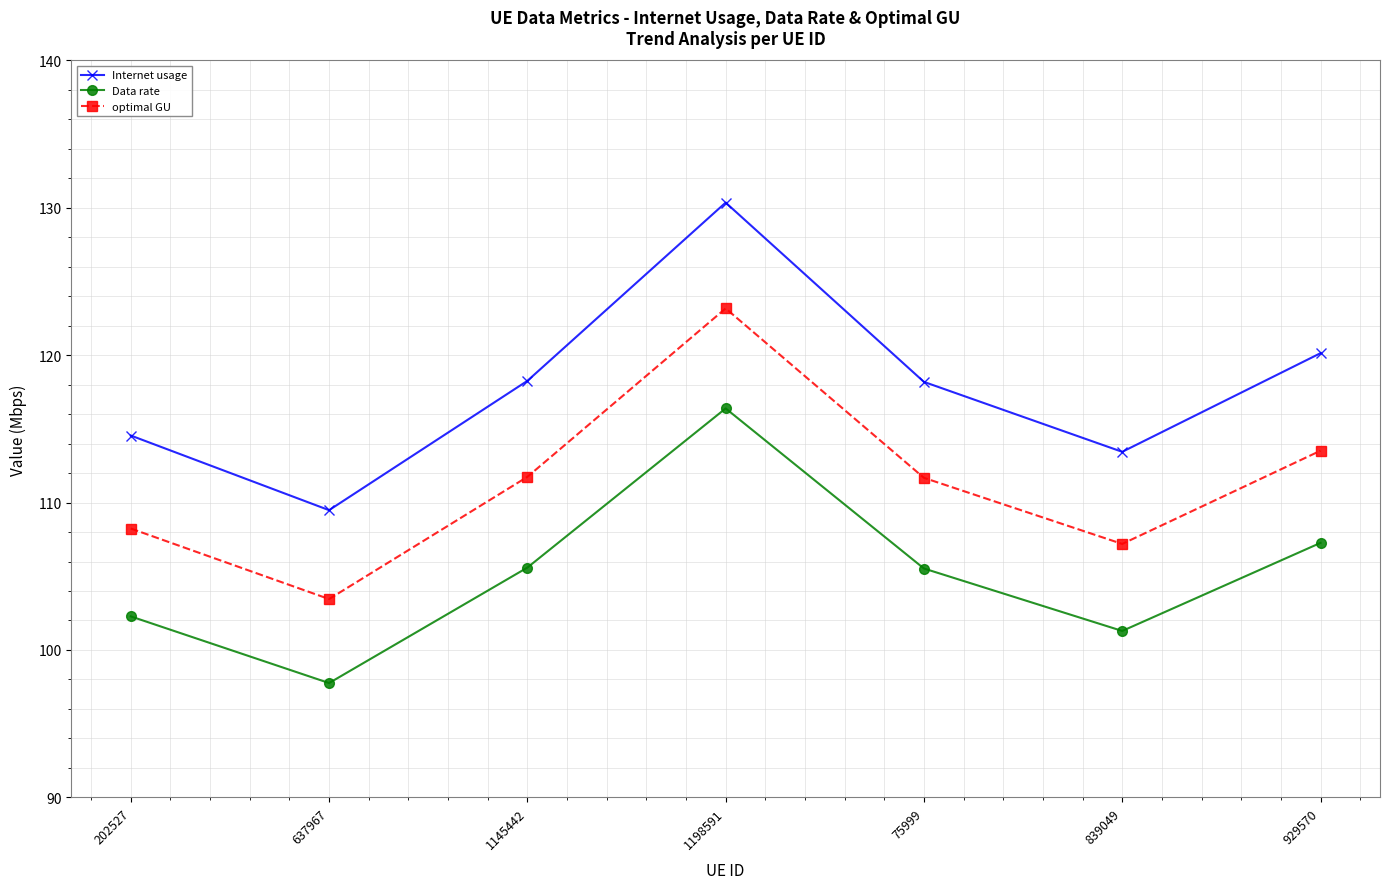

Read the optimal GU value at 1145442.

111.7